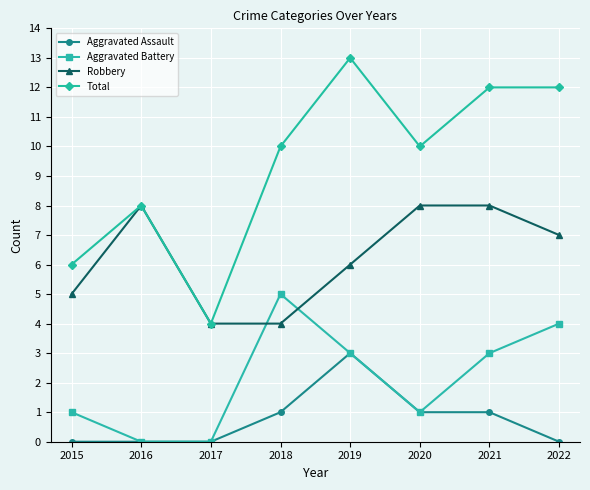

True or false: Aggravated Assault has more than 0 points higher than both neighbors.

True